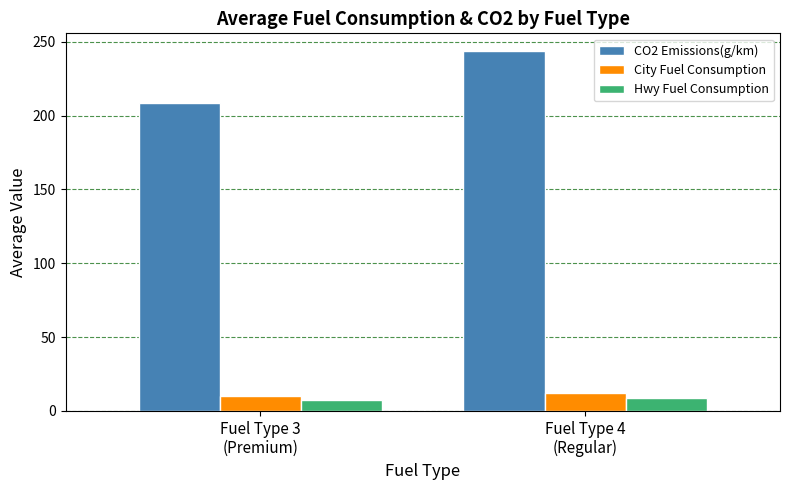

How many data points in CO2 Emissions(g/km) are less than 243?

1